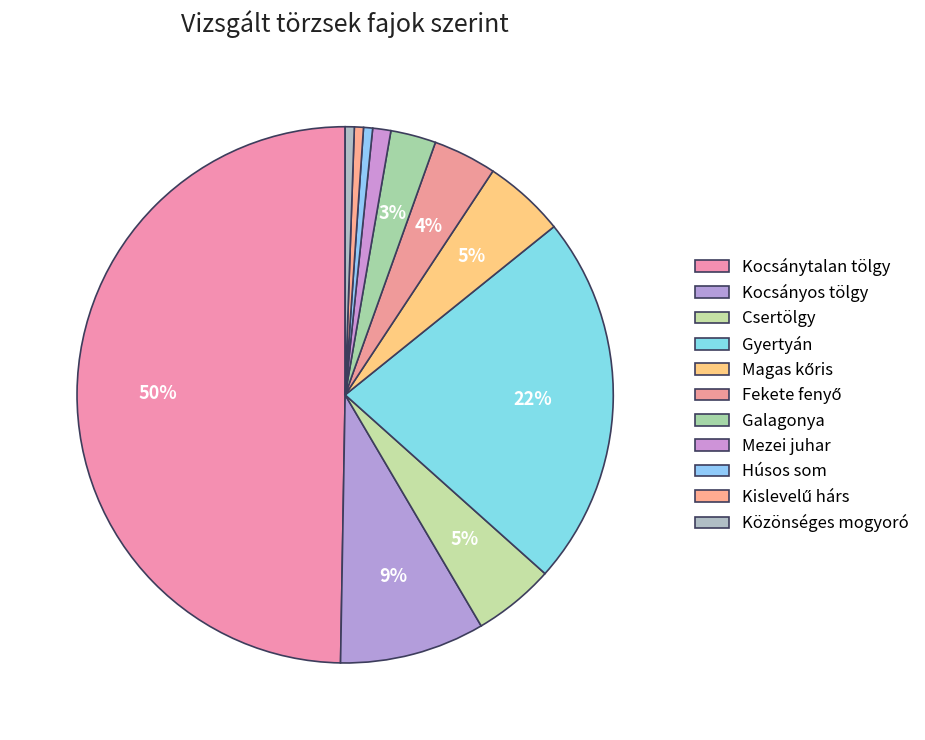

Count the number of slices in the pie.

11